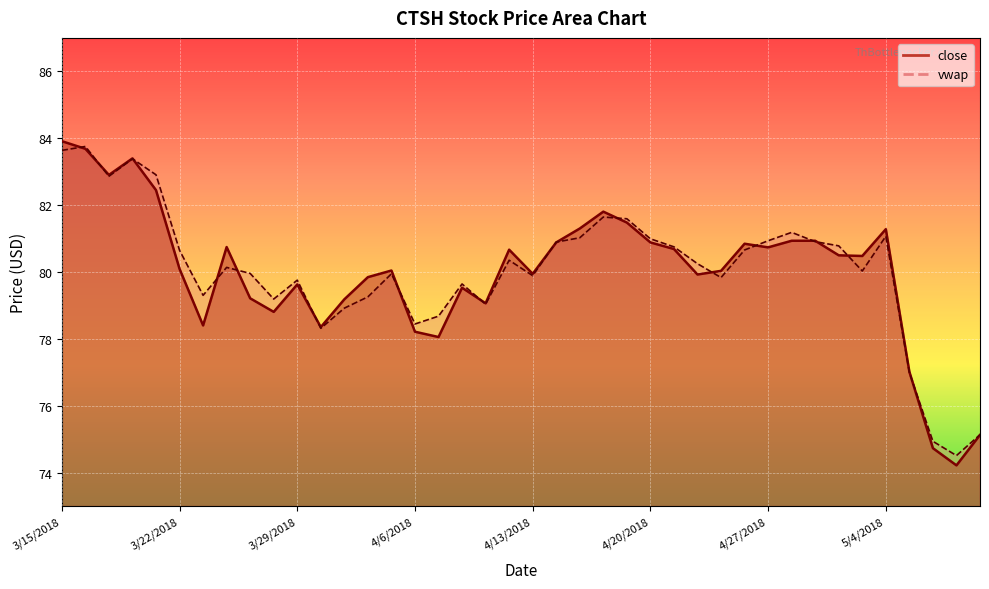

True or false: close has more than 1 points higher than both neighbors.

True